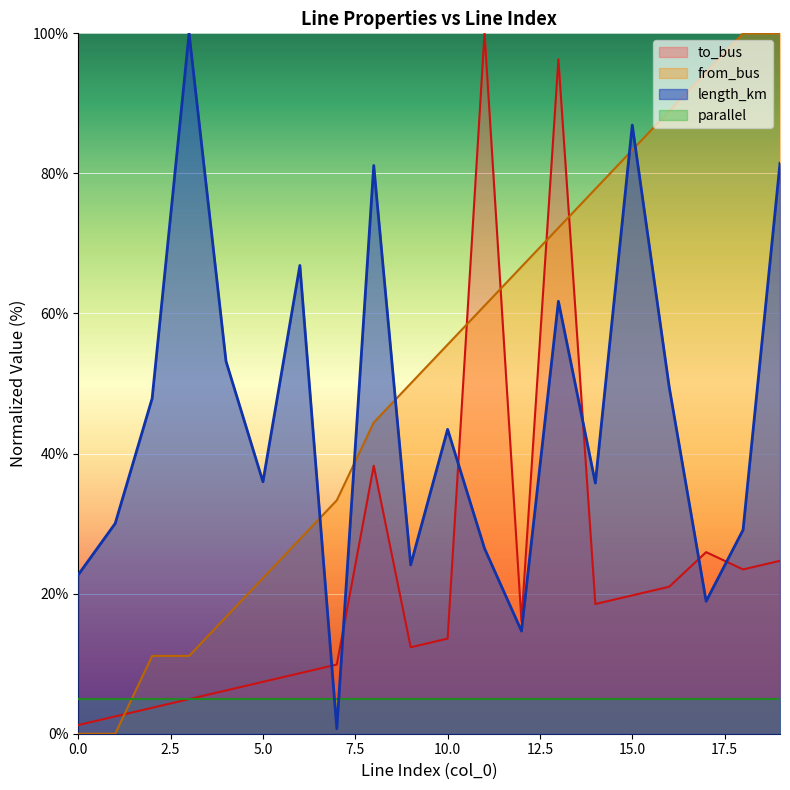

Rank the categories by from_bus value from highest to lowest.

18, 19, 17, 16, 15, 14, 13, 12, 11, 10, 9, 8, 7, 6, 5, 4, 2, 3, 0, 1